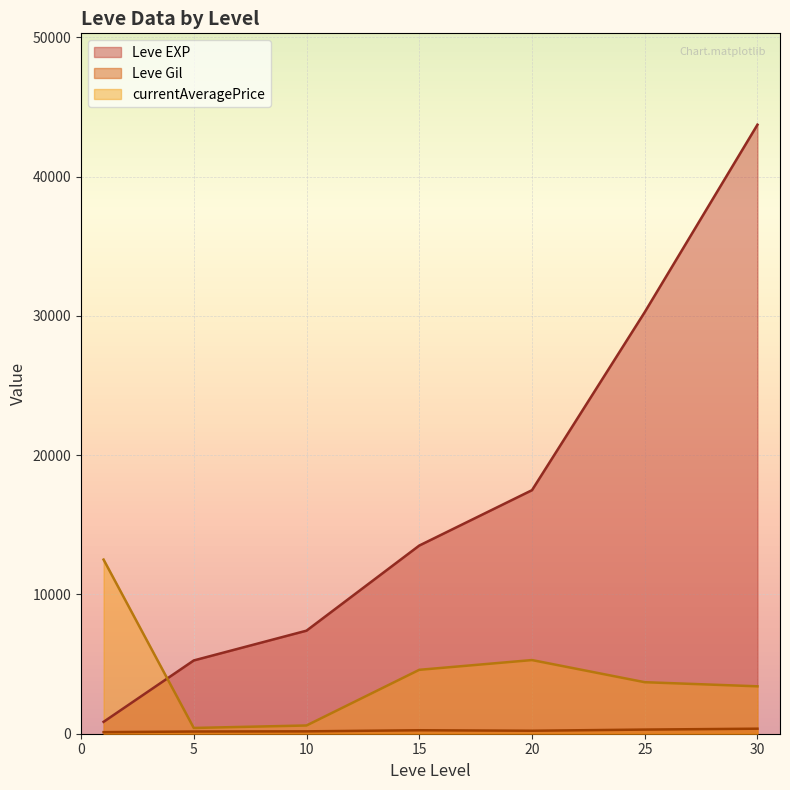

Which series has the widest spread of values?

Leve EXP